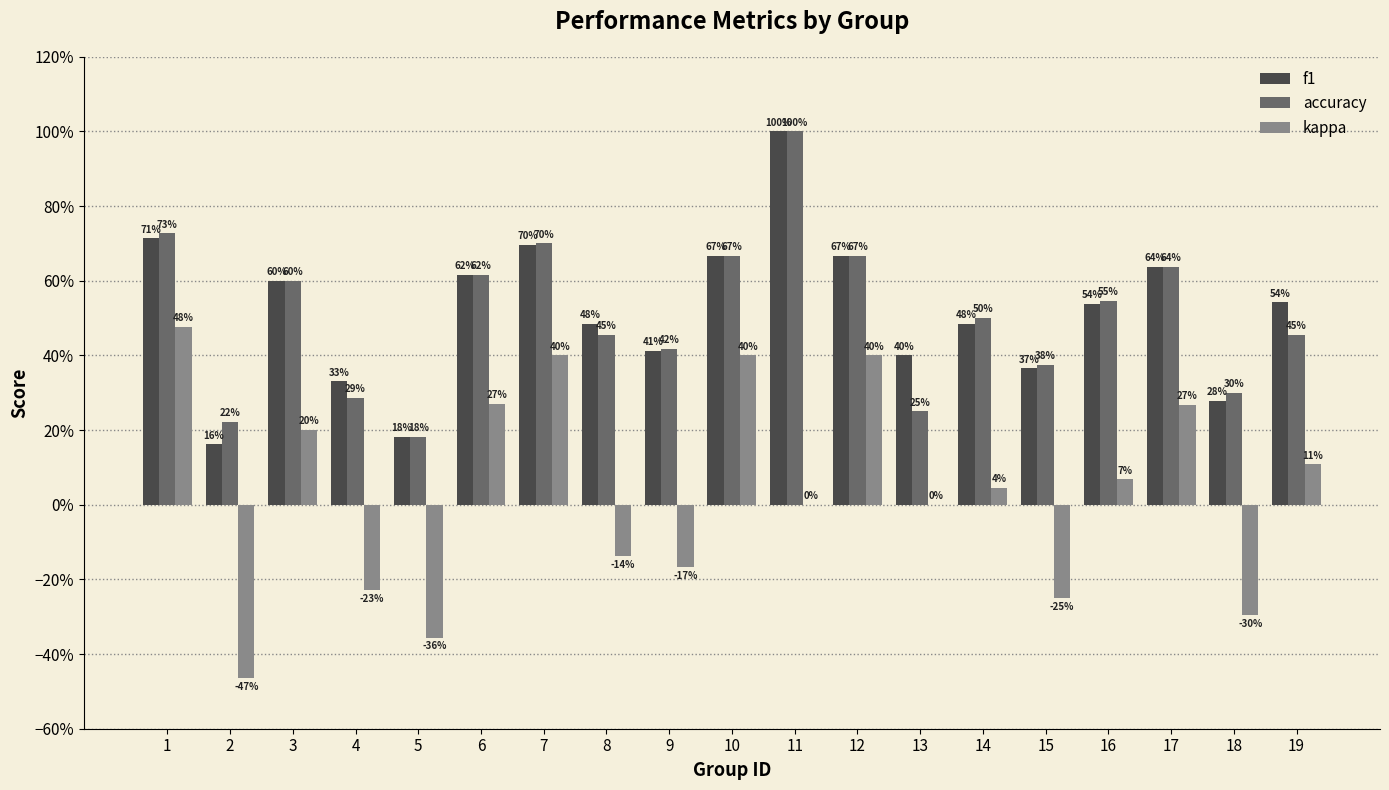

Which series has the largest total across all categories?

f1